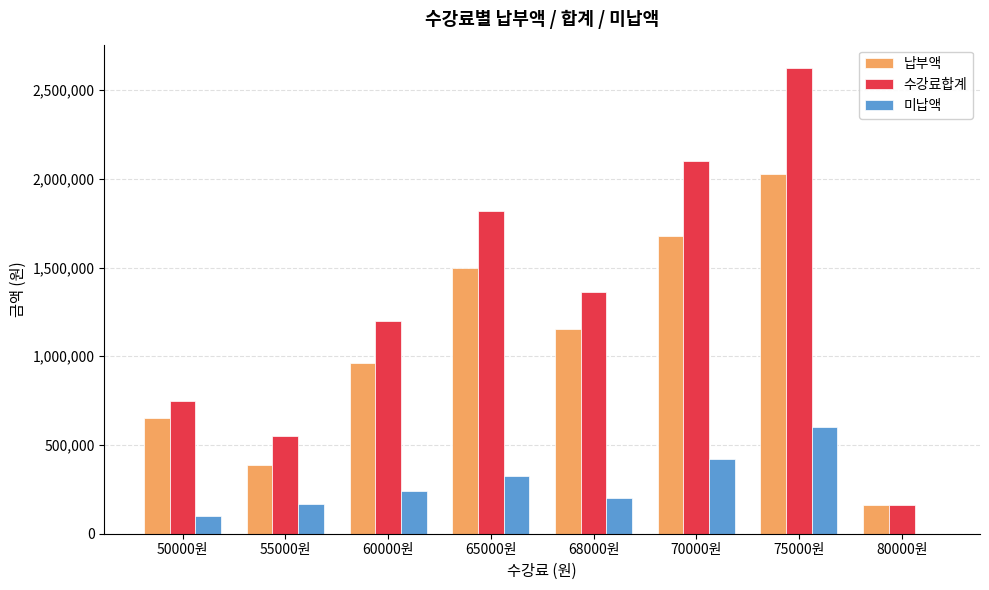

Between 55000원 and 68000원, which series saw the biggest shift?

수강료합계